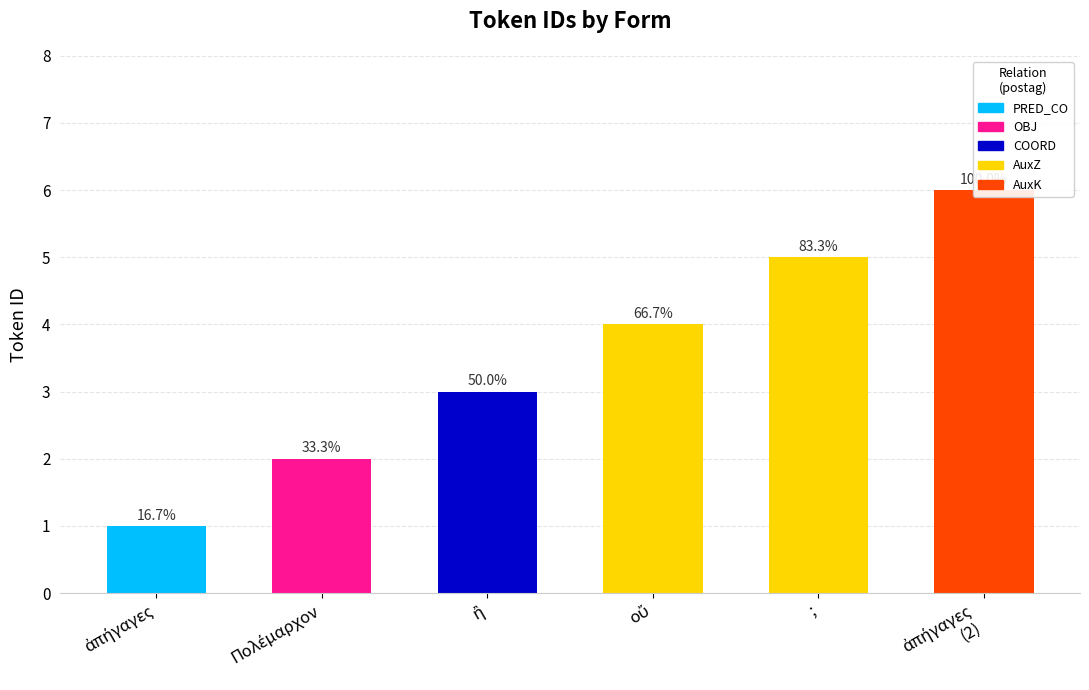

What is the label of the 5th bar from the right?

Πολέμαρχον